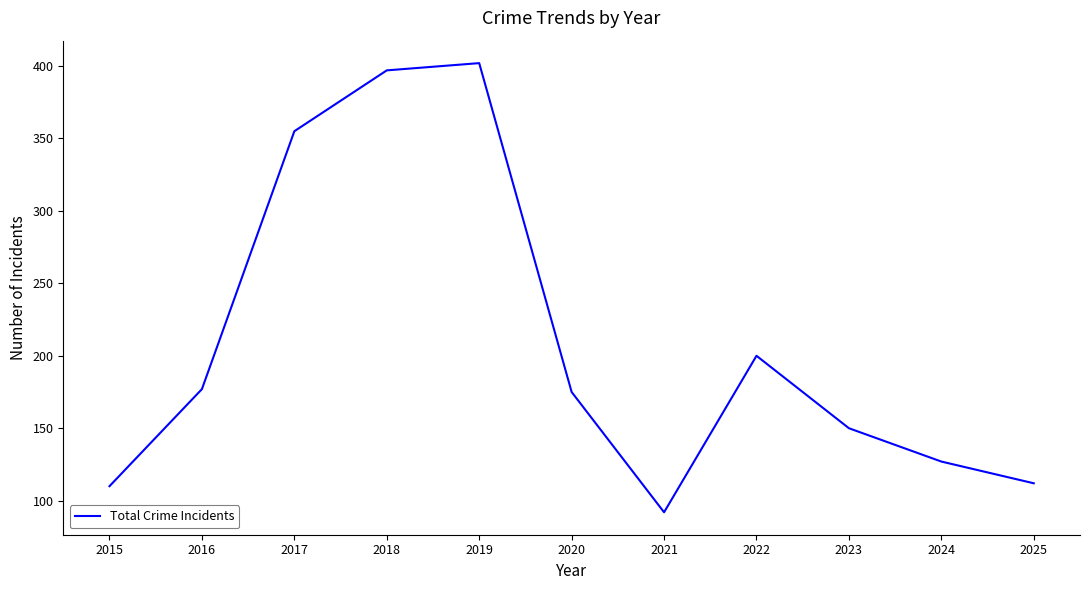

At which label is the value closest to 247?

2022